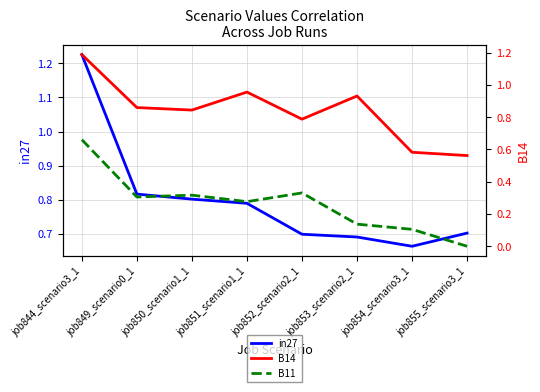

Which series changed the most between job849_scenario0_1 and job851_scenario1_1?

B14